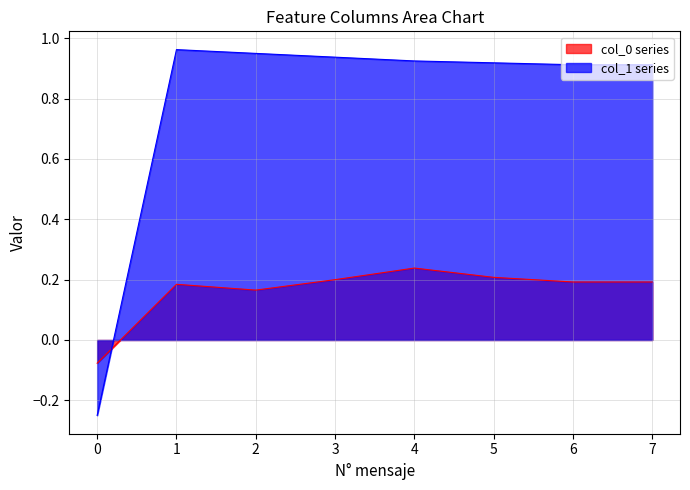

How many interior local peaks does the col_1 series have?

1